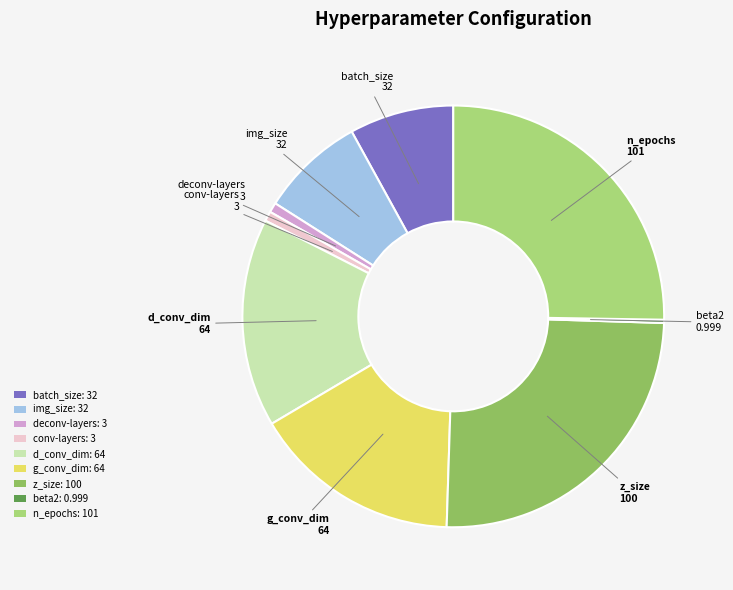

Do conv-layers: 3 and deconv-layers: 3 together represent more than half of the pie?

No